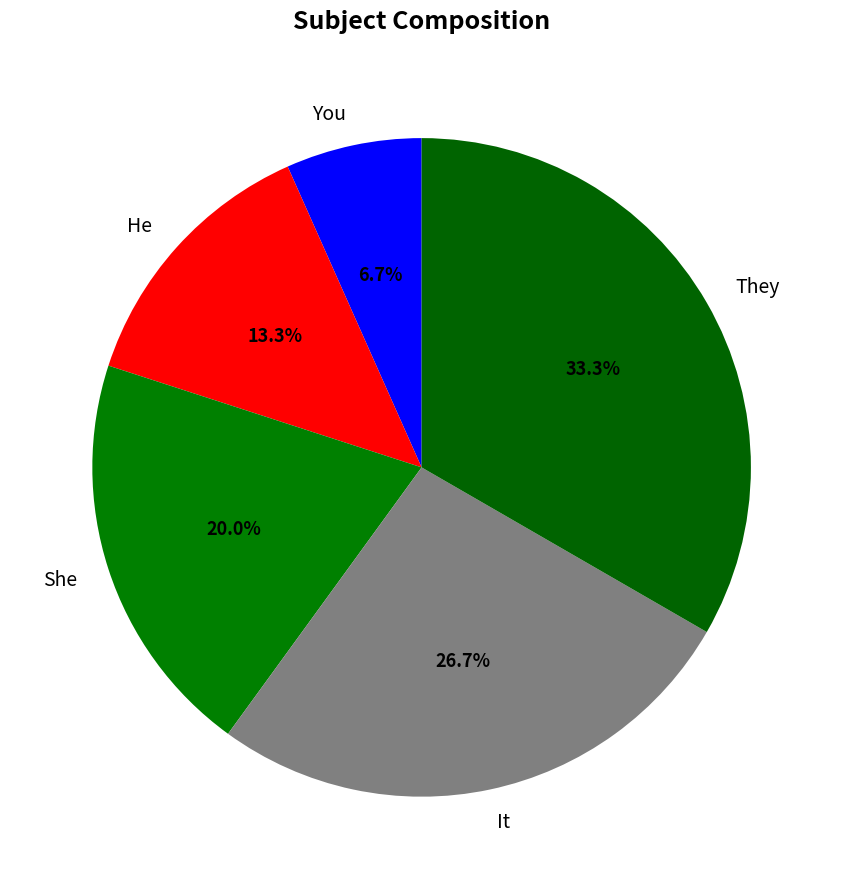

Rank the categories by value from highest to lowest.

They, It, She, He, You